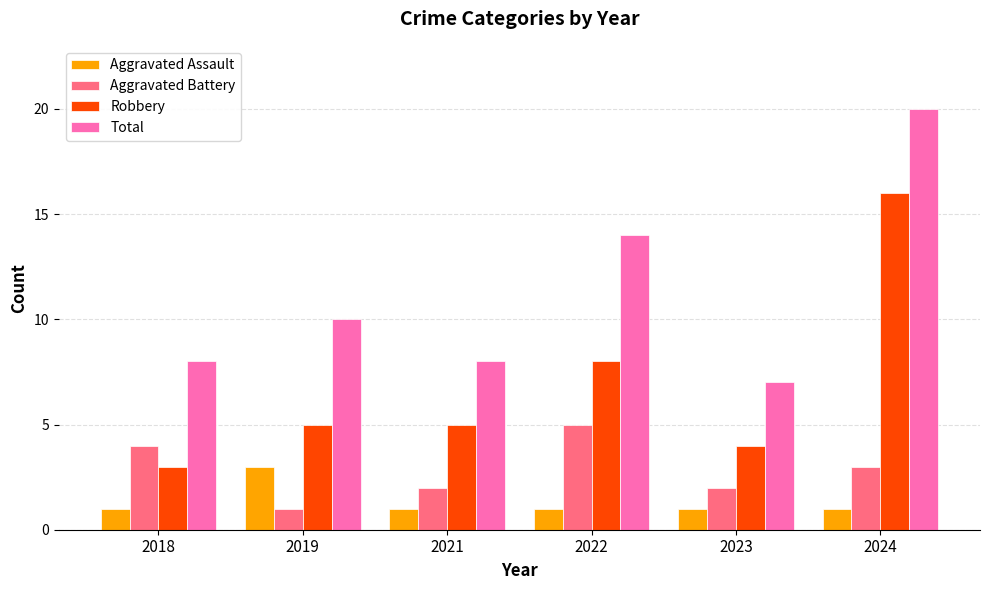

List the series in order of their peak value, lowest first.

Aggravated Assault, Aggravated Battery, Robbery, Total